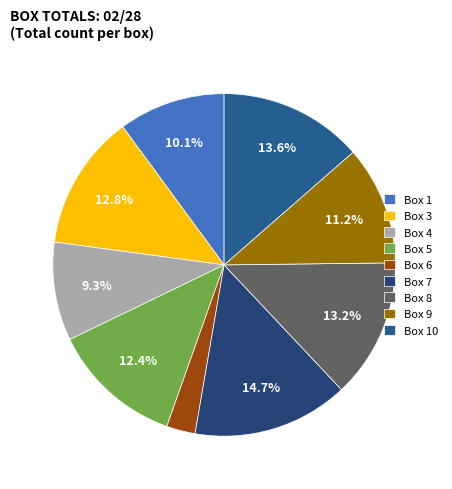

To the nearest percent, what portion does Box 4 represent?

9%